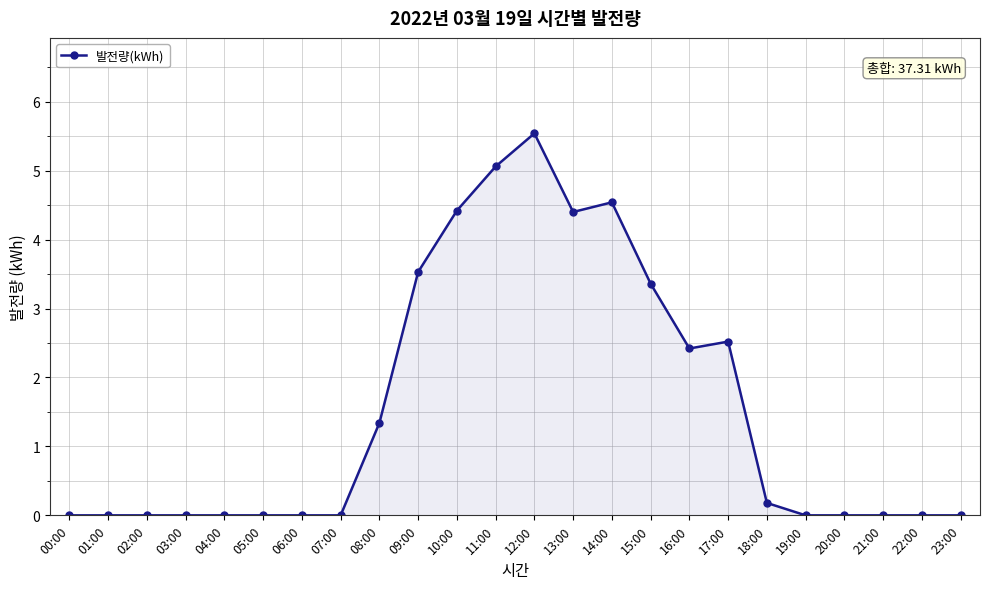

What position from the left is 15:00?

16